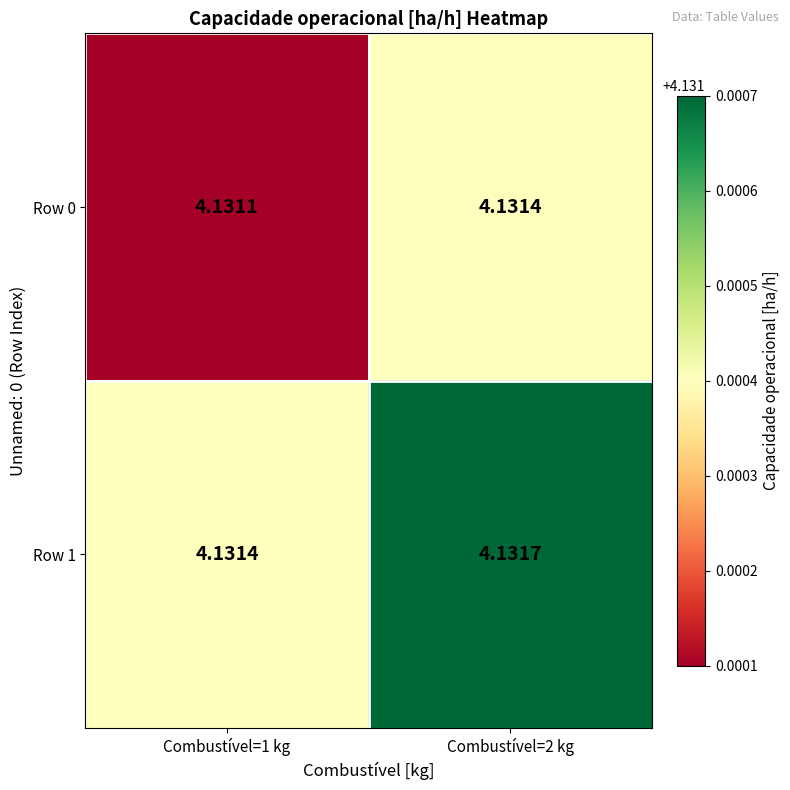

How many categories are shown in the chart?

2